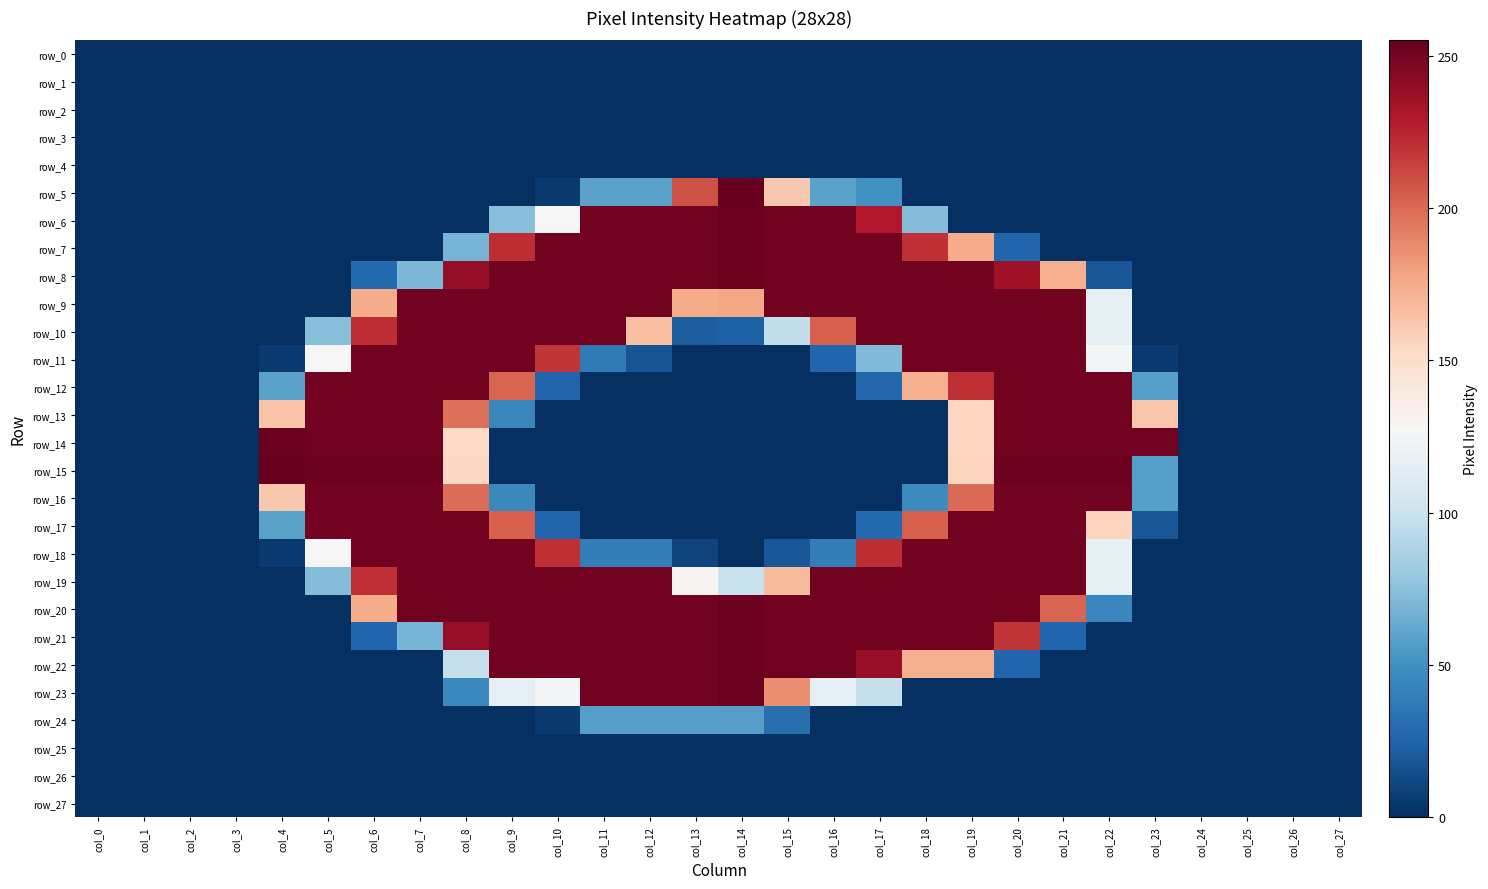

List the series in order of their peak value, highest first.

row_5, row_15, row_6, row_7, row_8, row_14, row_20, row_21, row_22, row_23, row_9, row_10, row_11, row_12, row_13, row_16, row_17, row_18, row_19, row_24, row_0, row_1, row_2, row_3, row_4, row_25, row_26, row_27